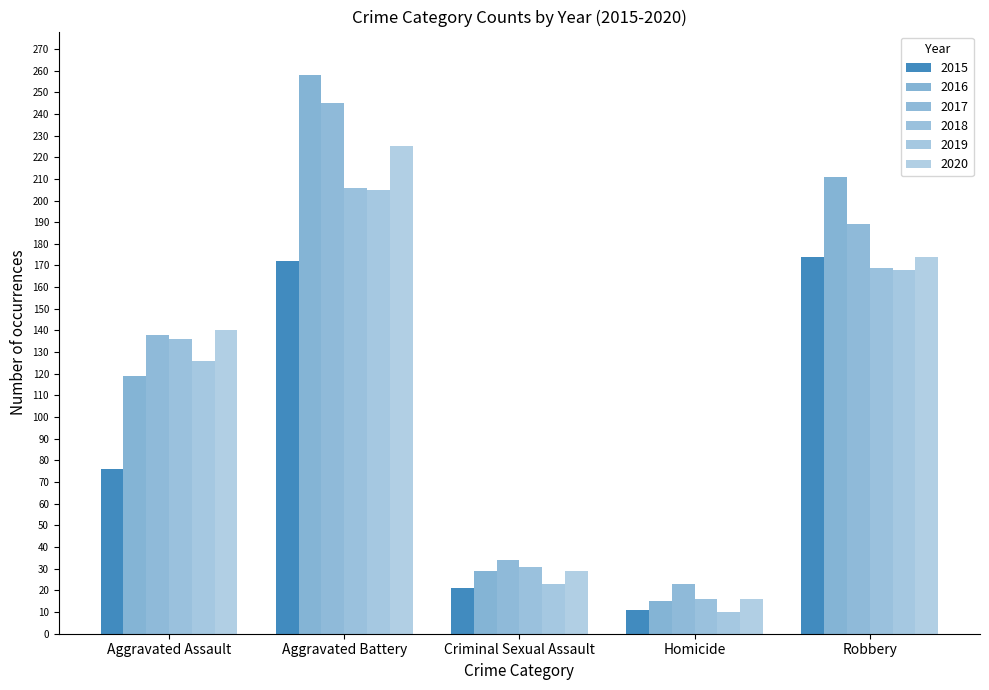

At how many categories does at least one series exceed 19?

5